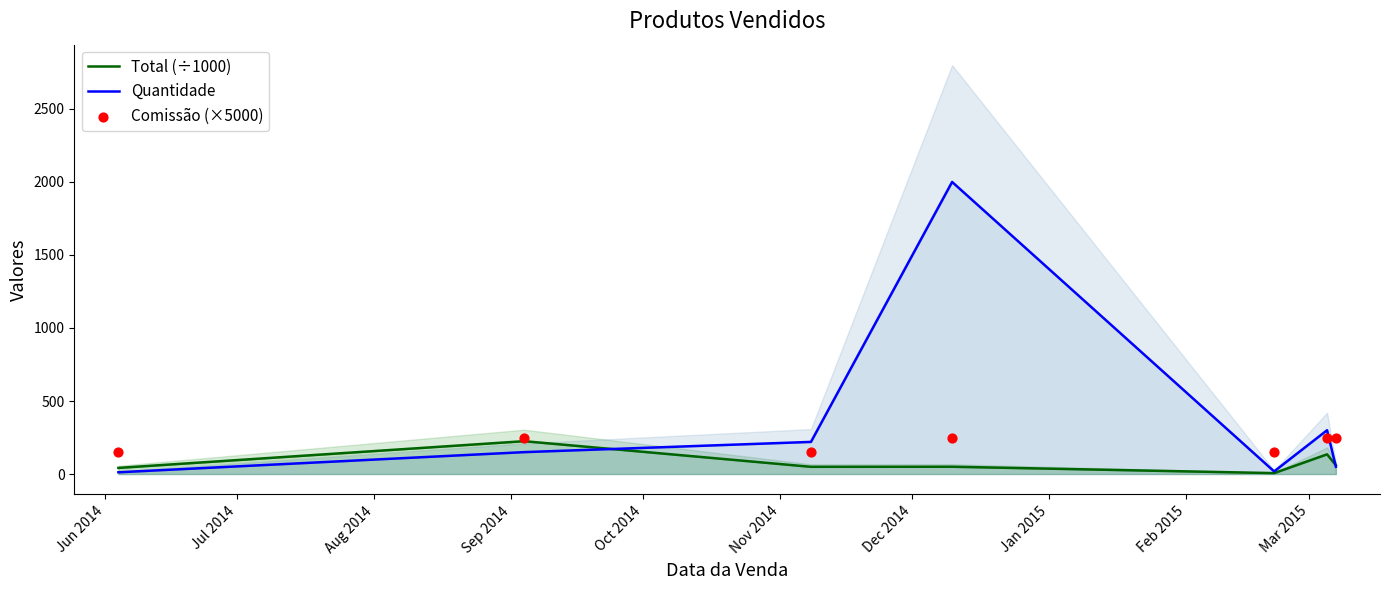

What are all the series names shown in the legend?

Total (÷1000), Quantidade, Comissão (×5000)